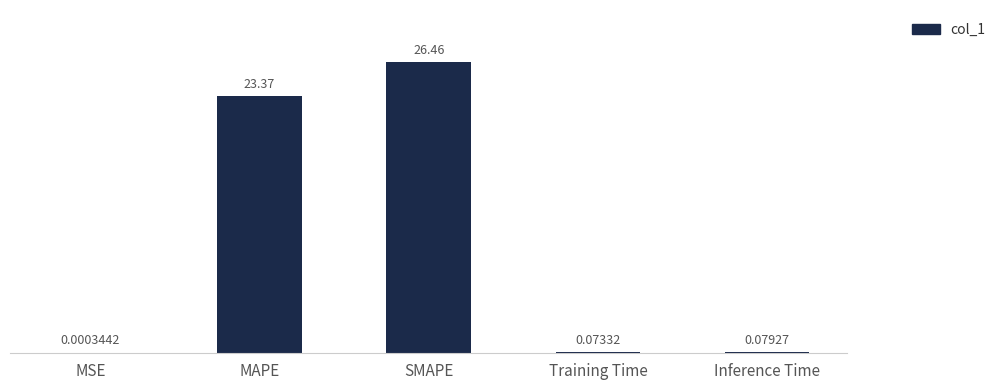

What is the change in value from MAPE to Training Time?

-23.3